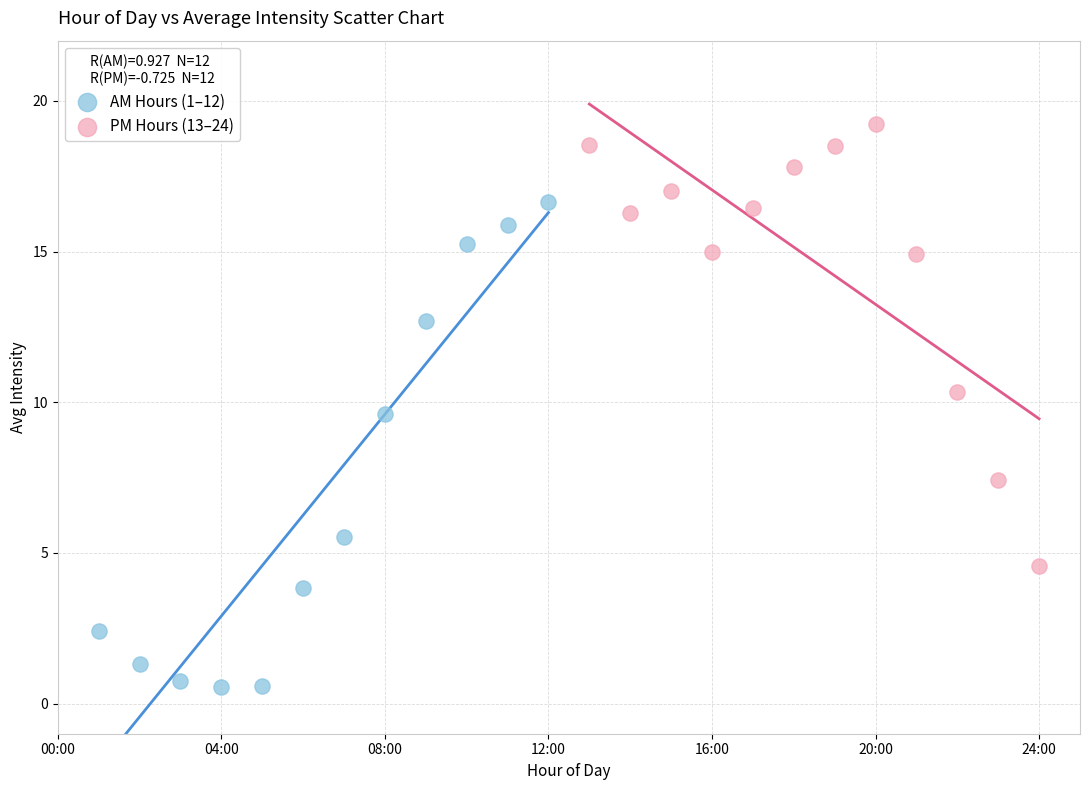

Which series contains the lowest Y value?

AM Hours (1–12)